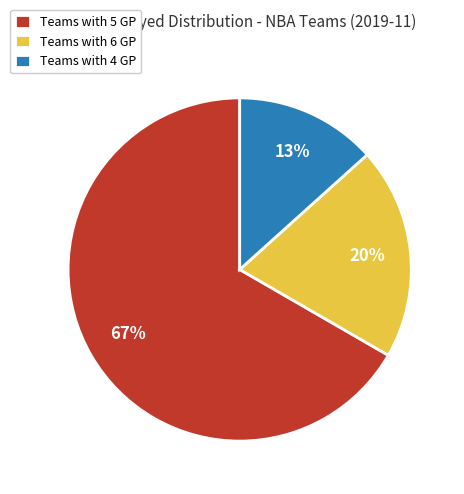

Is there a majority slice in this chart?

Yes